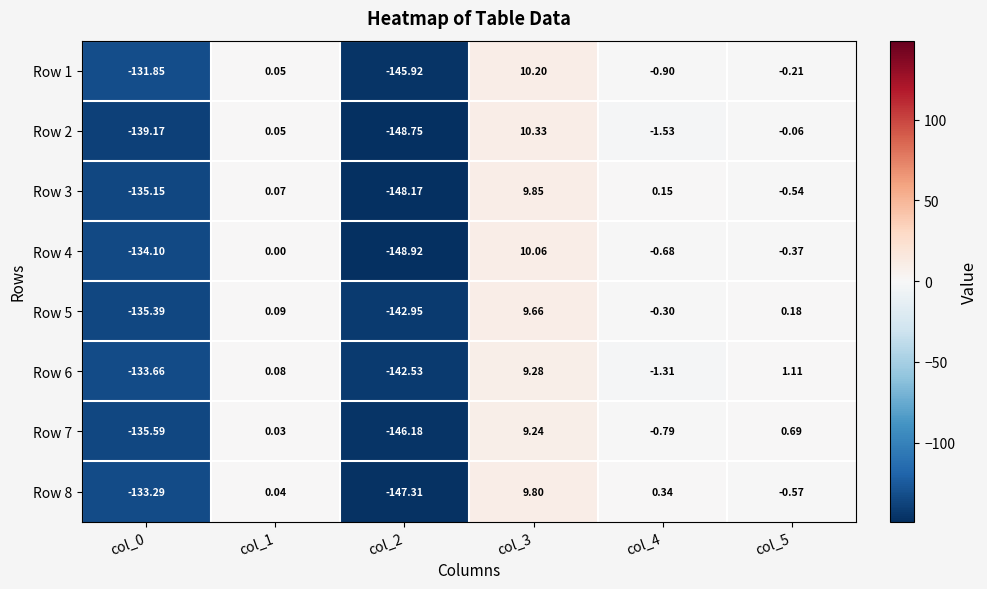

Is the value of Row 2 at col_5 greater than the value of Row 3 at col_1?

No